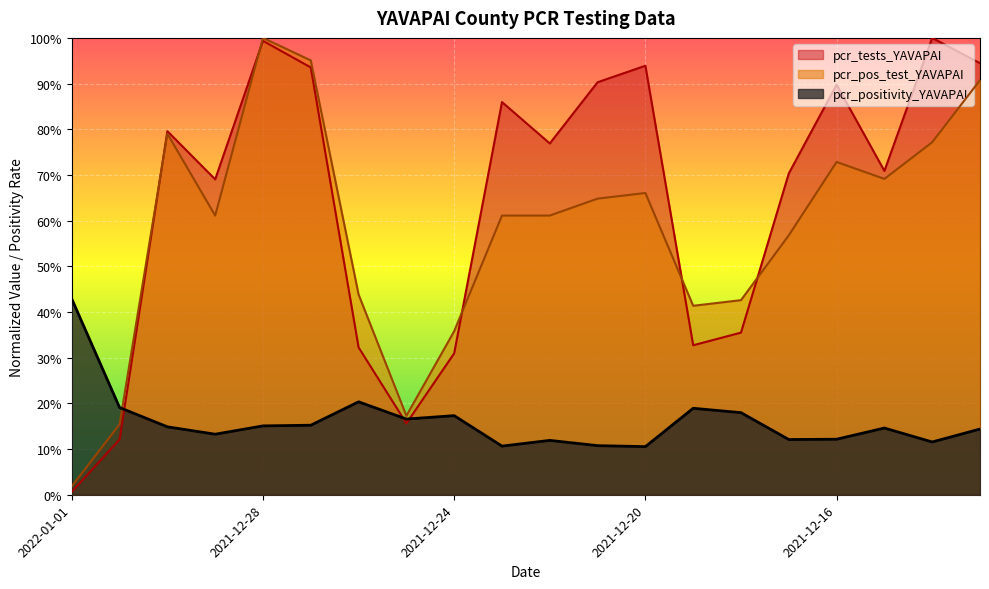

How many interior local peaks does the pcr_positivity_YAVAPAI series have?

5